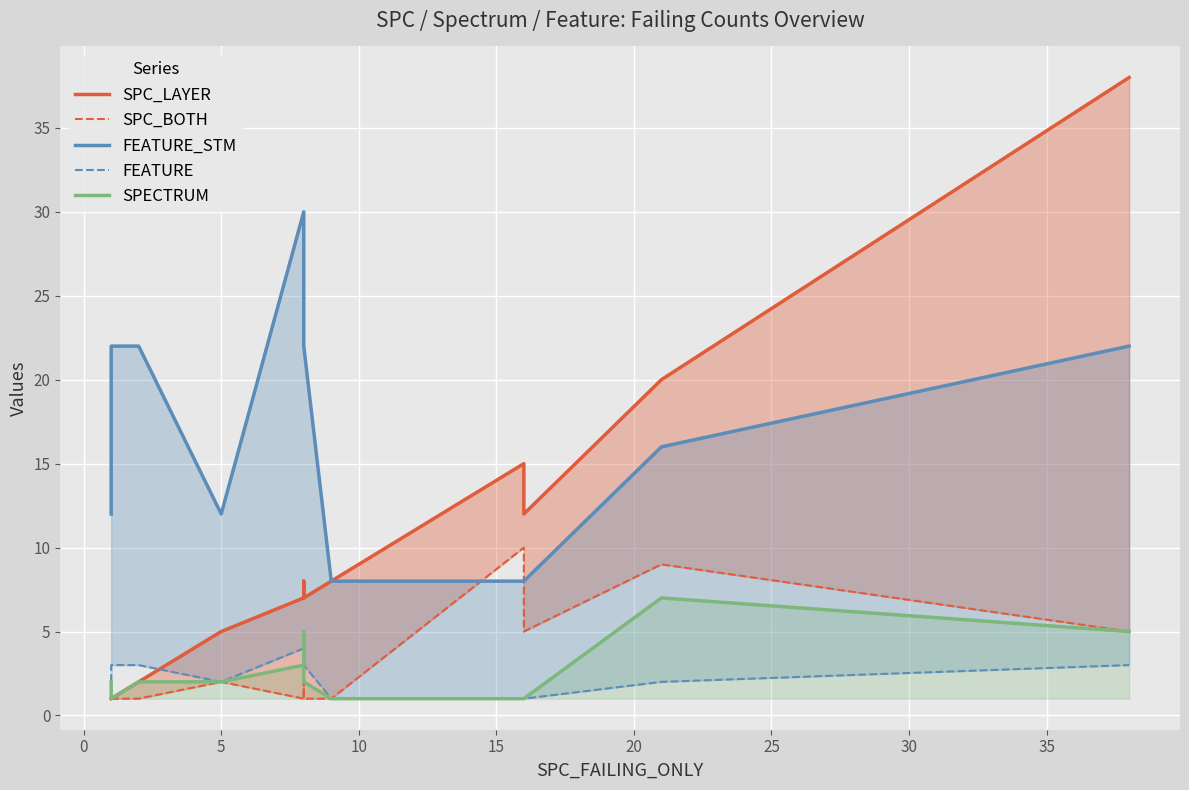

True or false: FEATURE_STM and FEATURE cross at least once.

False